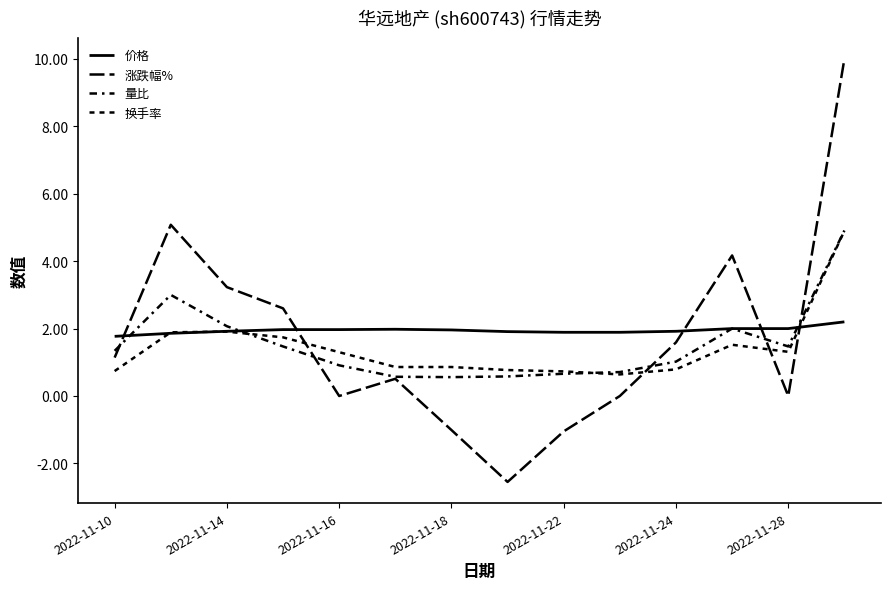

How many interior local valleys does the 涨跌幅% series have?

3